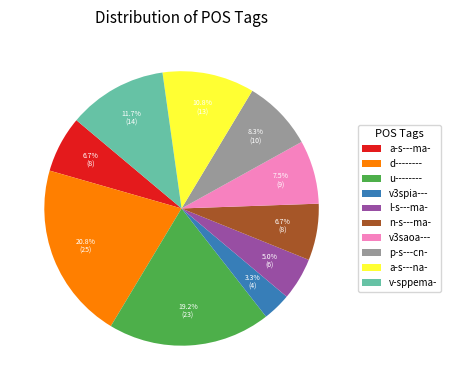

Which slice is the largest?

d--------